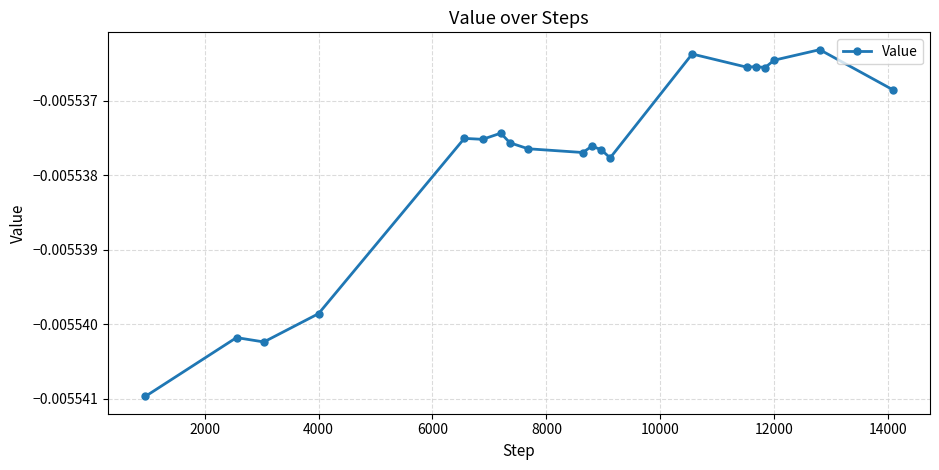

True or false: there are more than 2 points higher than both neighbors.

True